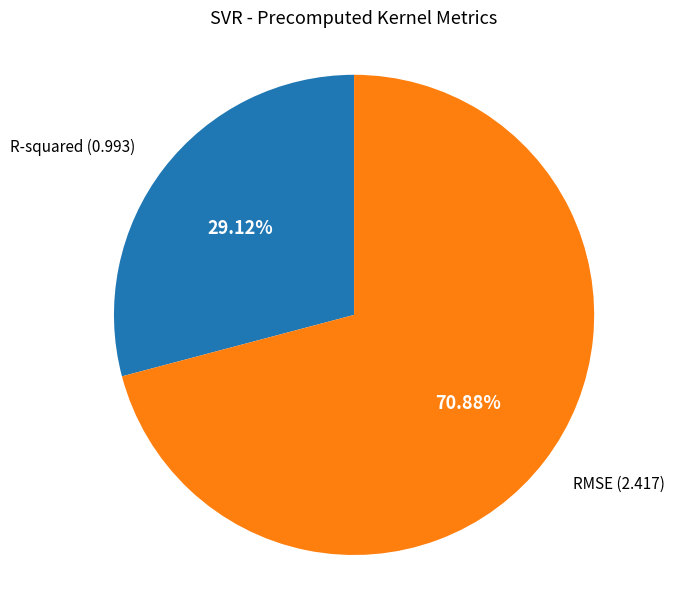

Does any single category account for the majority?

Yes